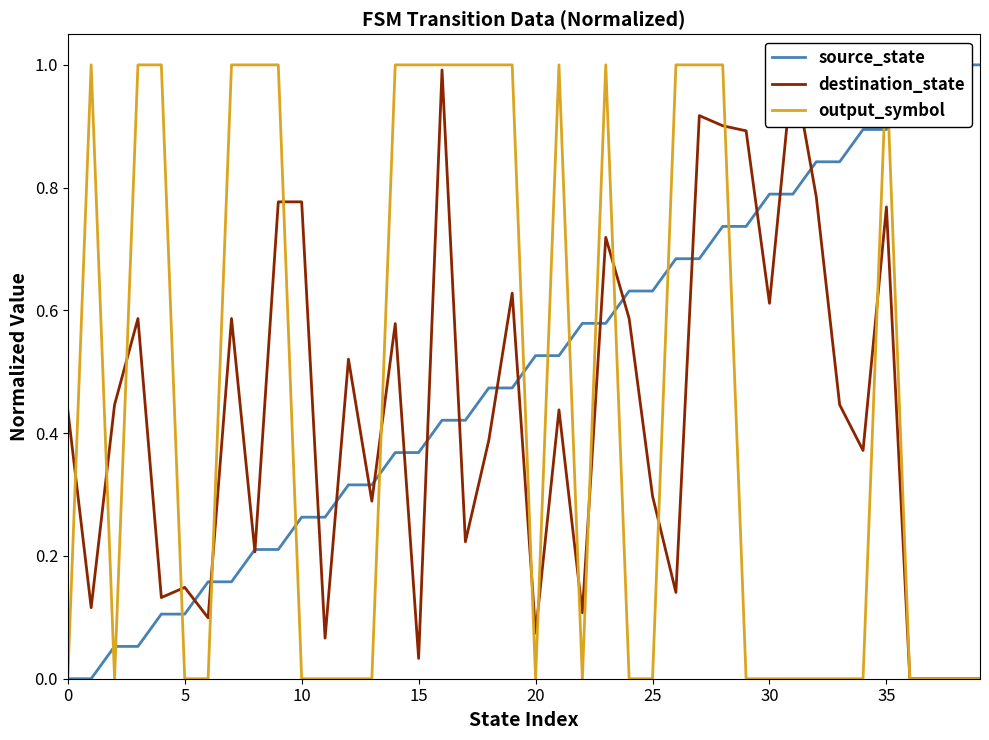

True or false: destination_state has a value of 0.8 at 35.

True